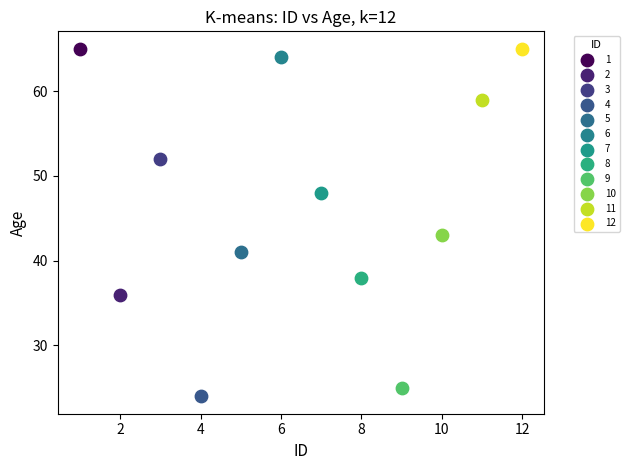

What are all the series names shown in the legend?

1, 2, 3, 4, 5, 6, 7, 8, 9, 10, 11, 12